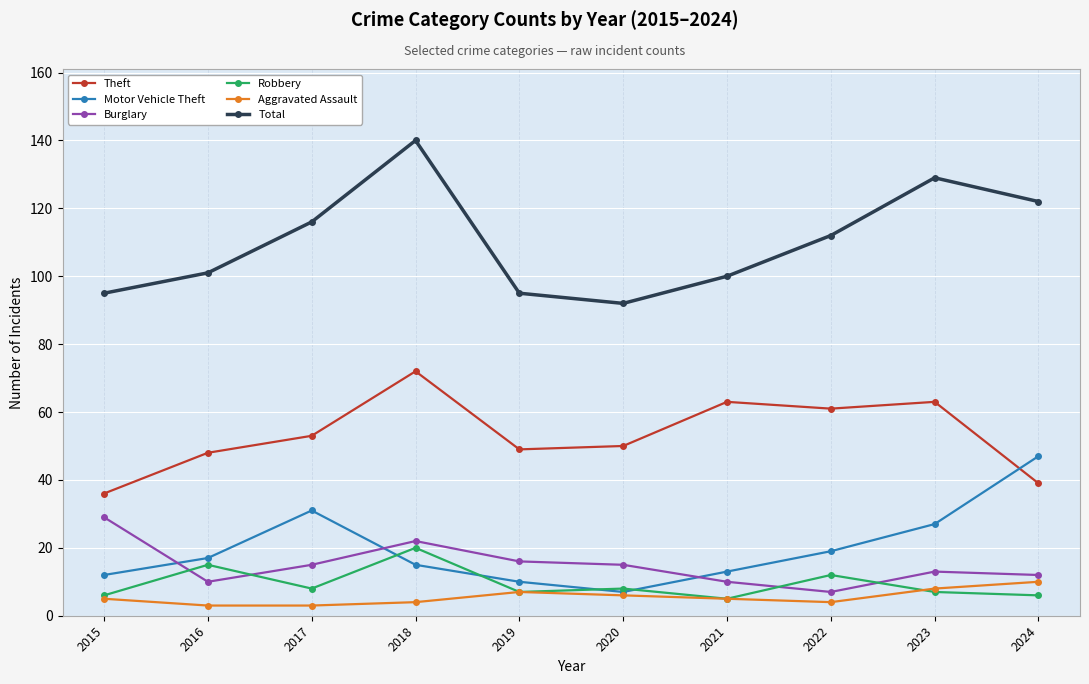

What is the difference between the second highest and minimum values in the Motor Vehicle Theft series?

24